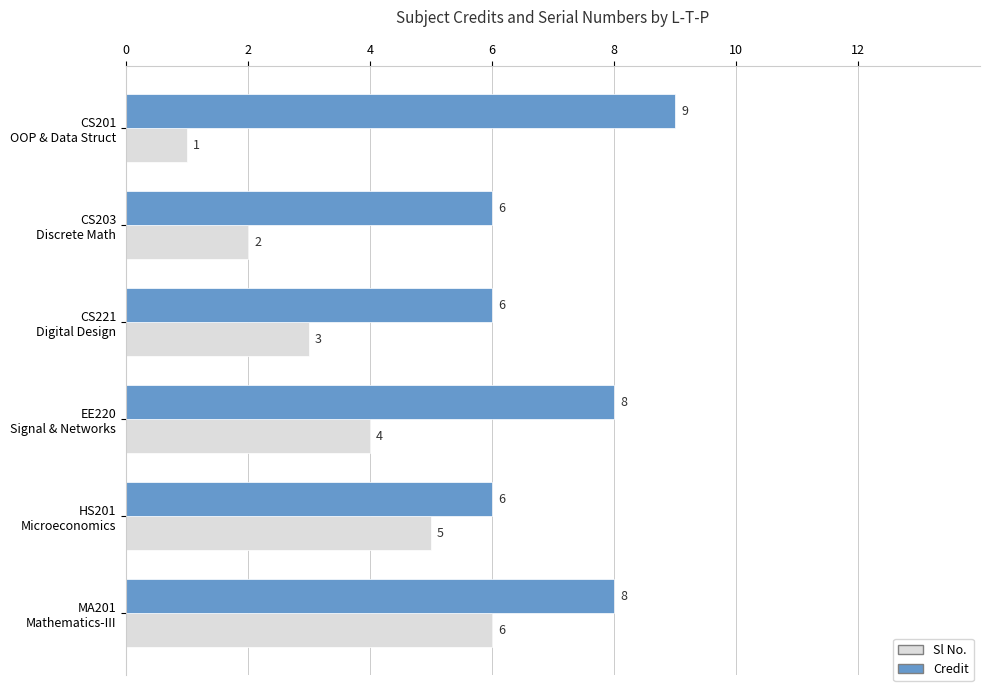

Rank the series by their average value, from lowest to highest.

Sl No., Credit